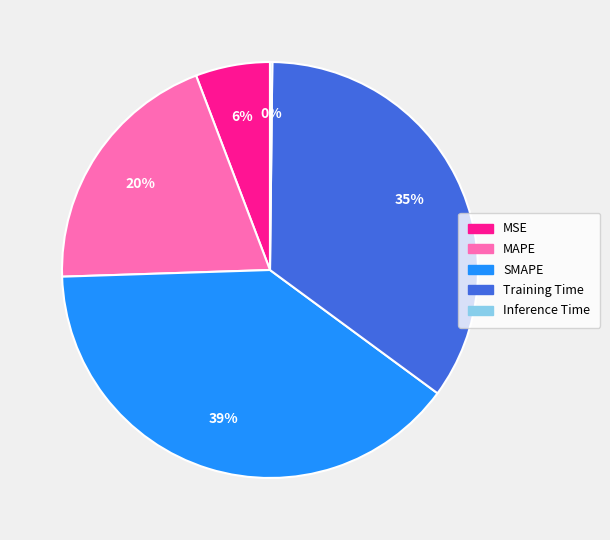

Do MSE and SMAPE together represent more than half of the pie?

No